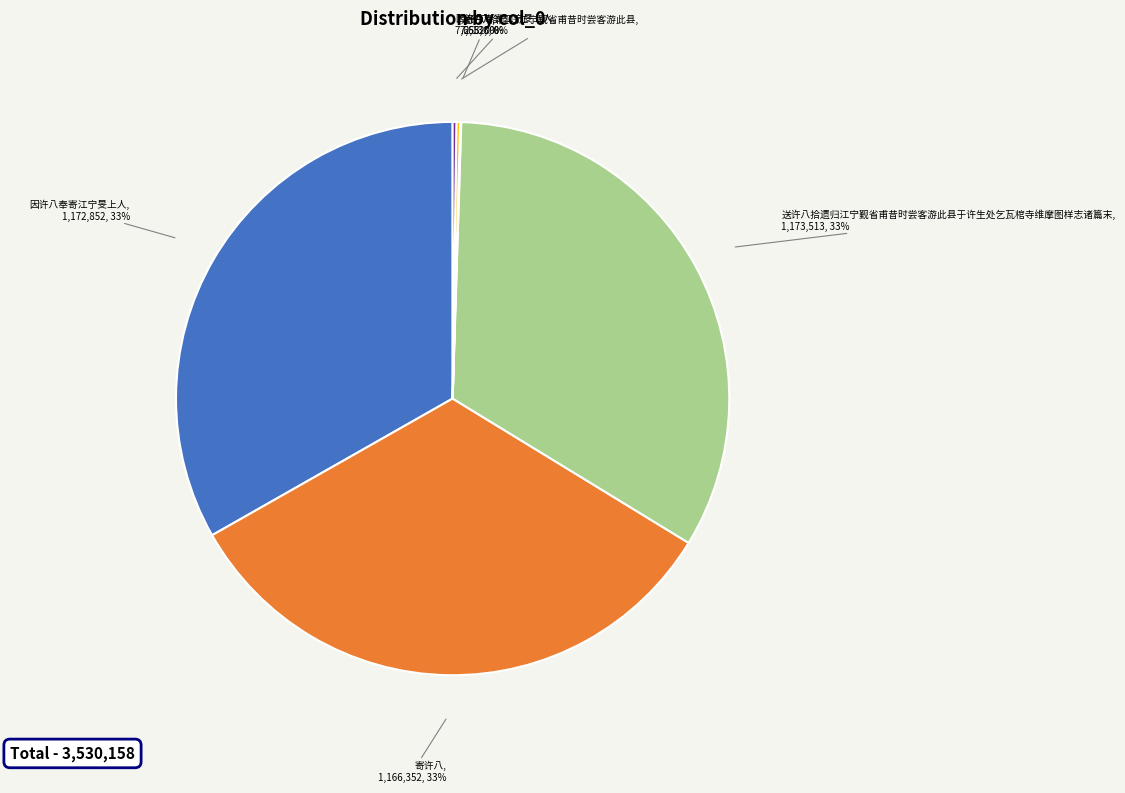

Does any single category account for the majority?

No